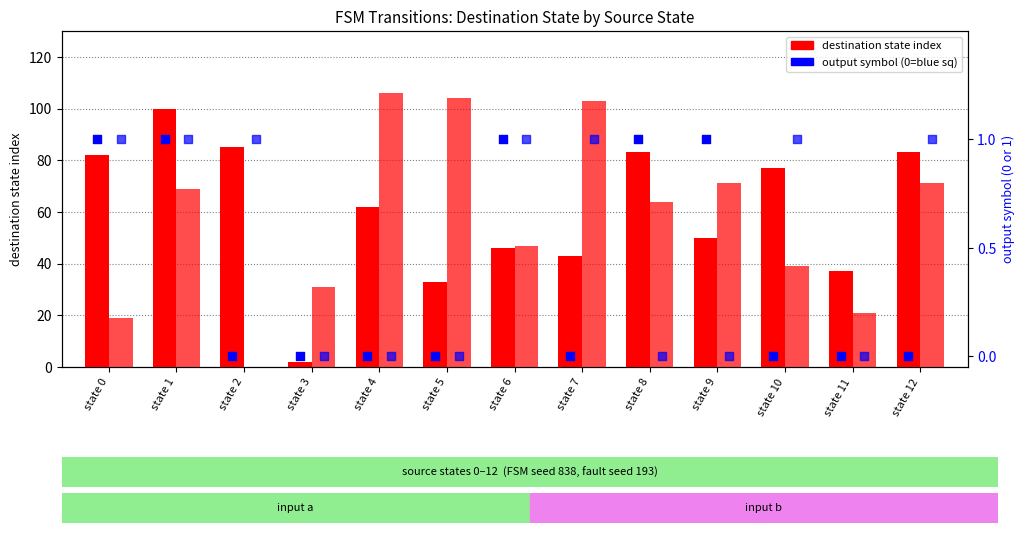

Which series has the largest total across all categories?

destination state (input a)